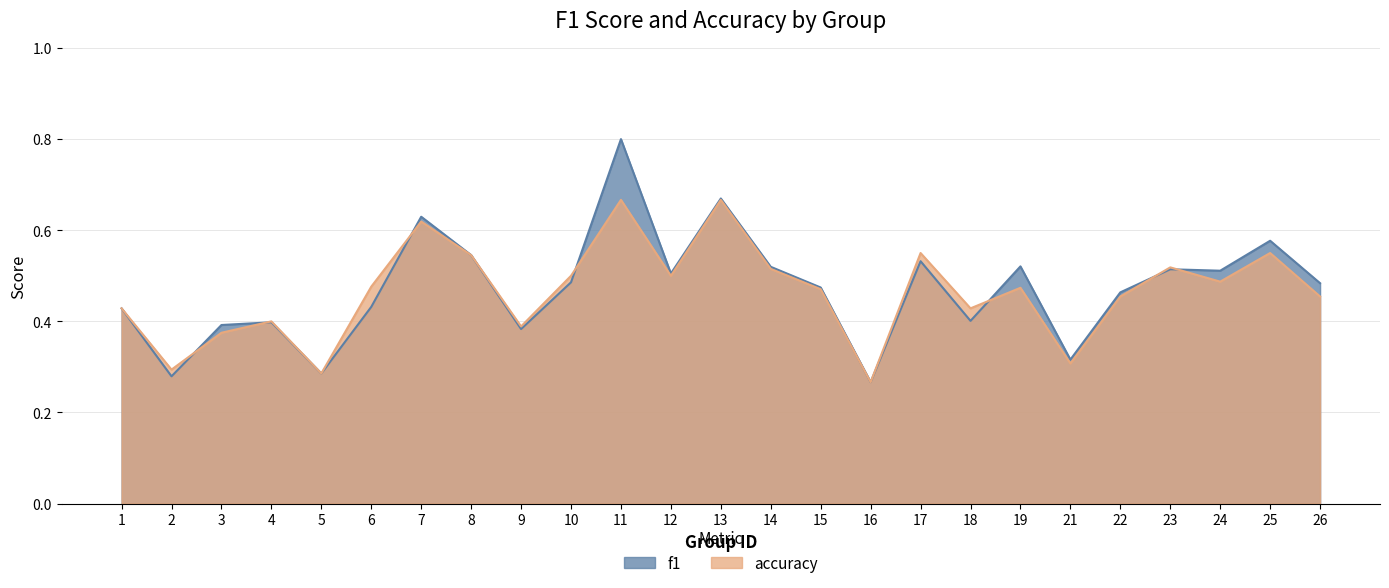

The accuracy series shows 0.5 at 6. True or false?

True